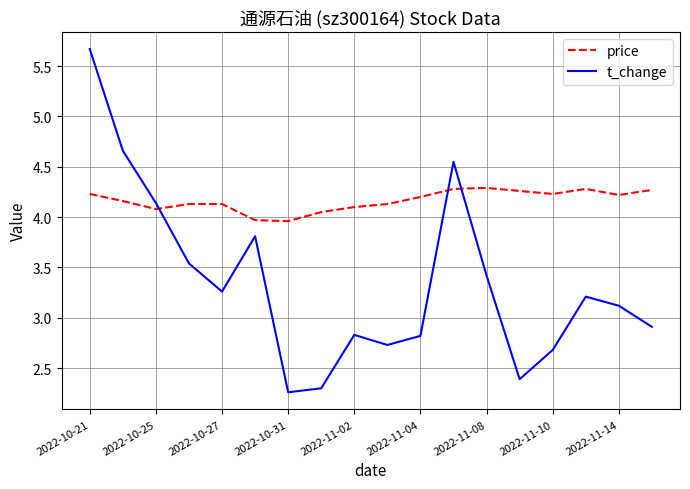

Which series has the widest spread of values?

t_change